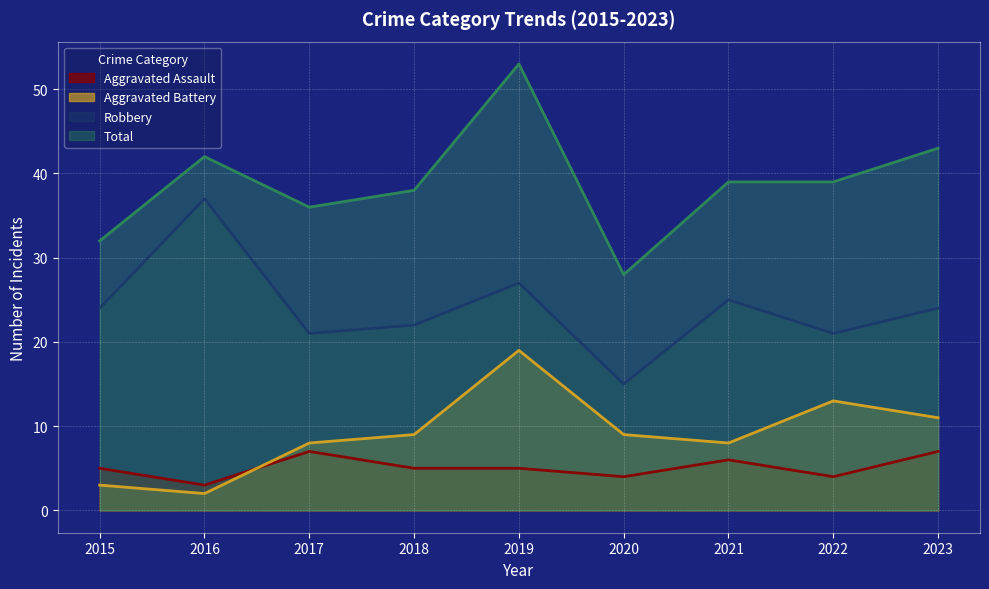

True or false: Aggravated Battery and Robbery cross at least once.

False